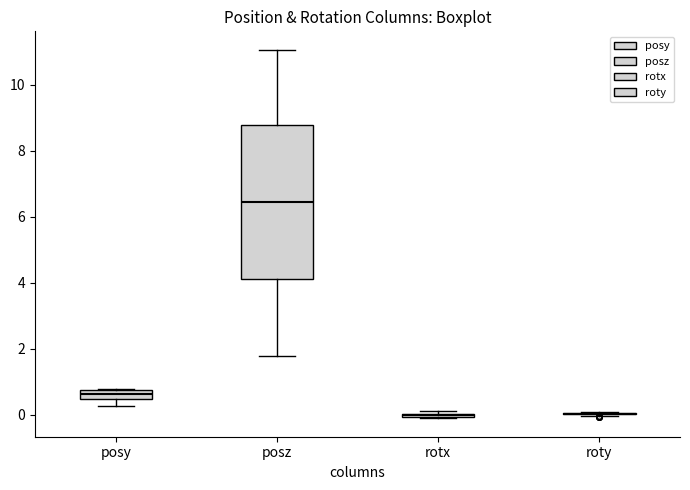

Comparing the boxes themselves (not the whiskers), which one is the tallest?

posz